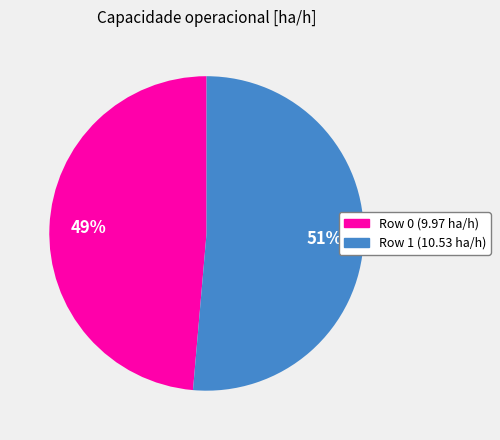

To the nearest percent, what is the average slice percentage?

50%